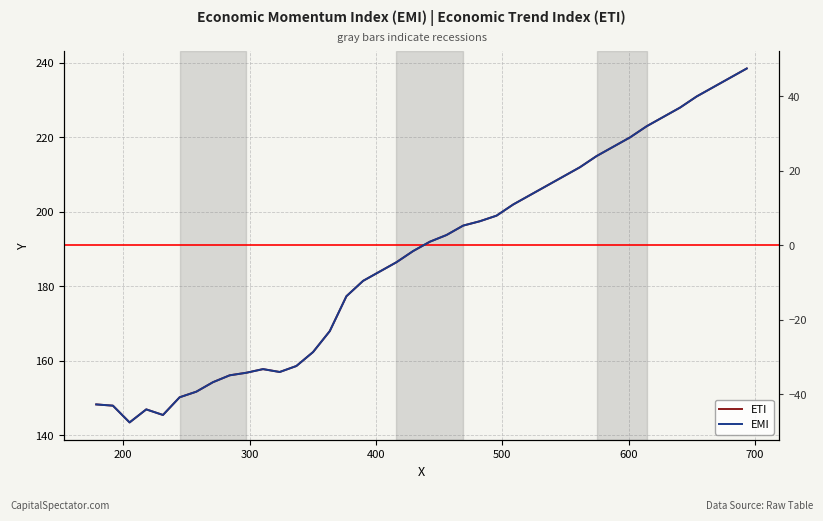

How many data points in Y offset are less than 1?

20